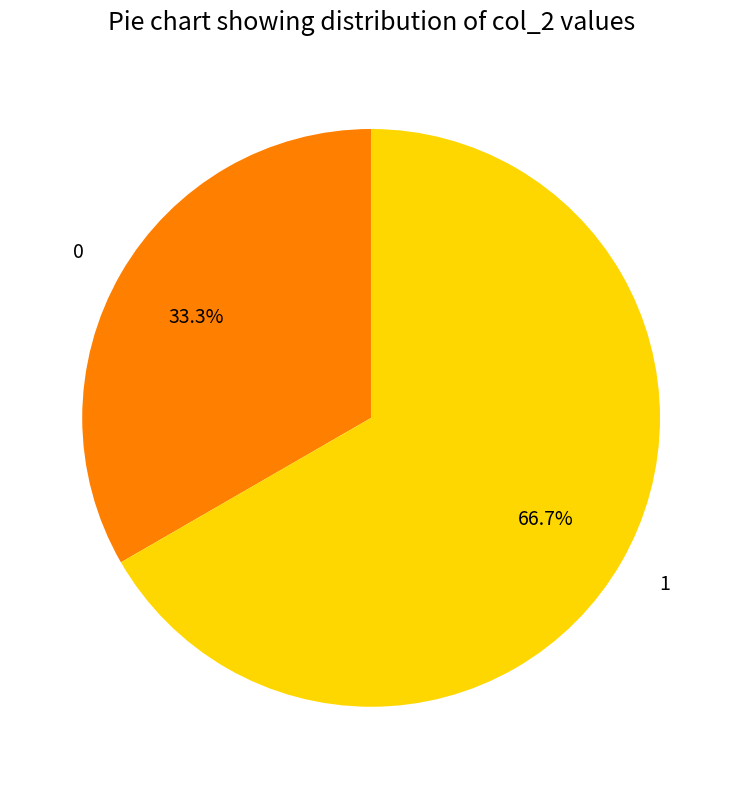

To the nearest percent, what portion does 1 represent?

67%